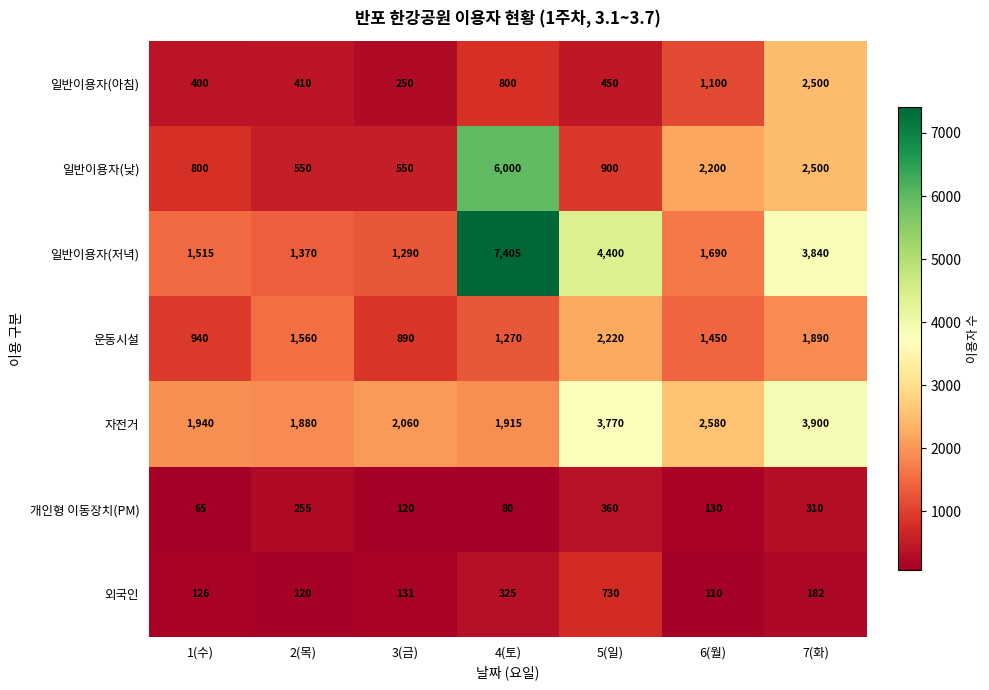

What is the sum of the 외국인 values at 7(화) and 1(수)?

308